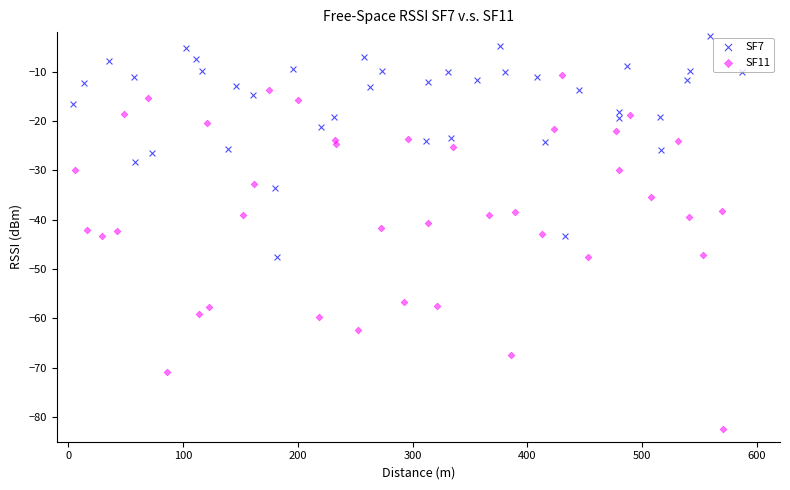

Which series has the largest Y range (max minus min)?

SF11